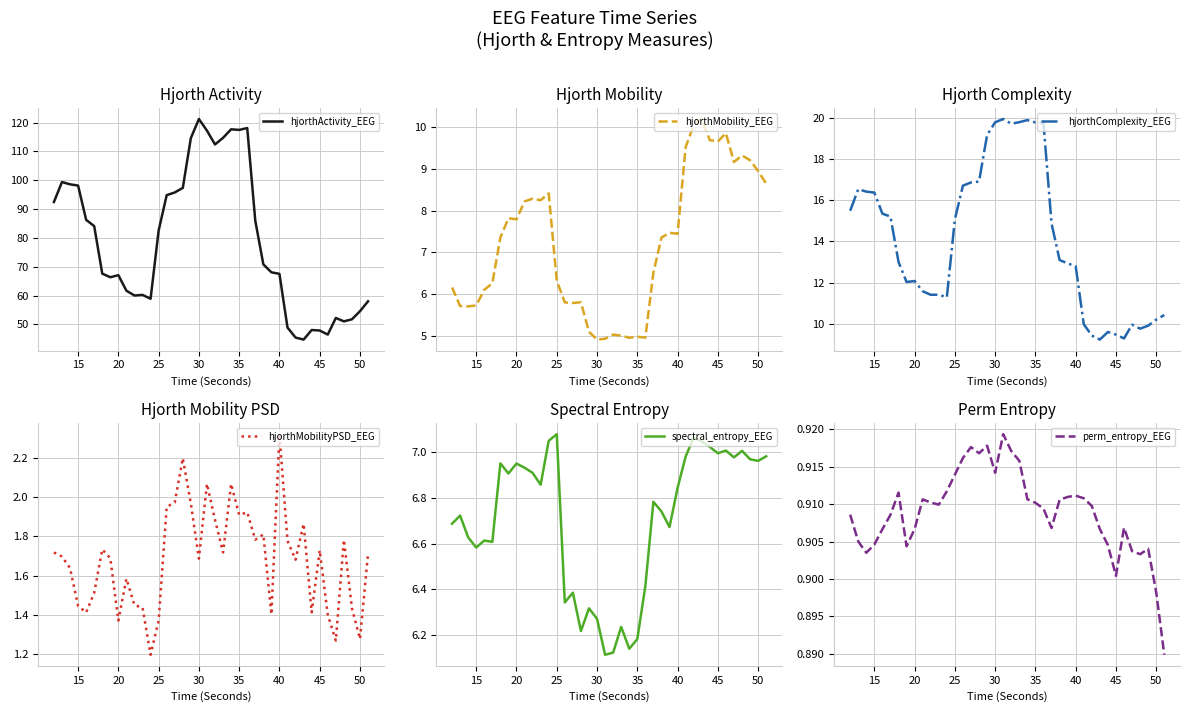

What is the difference between the maximum and minimum values in the hjorthActivity_EEG series?

76.5